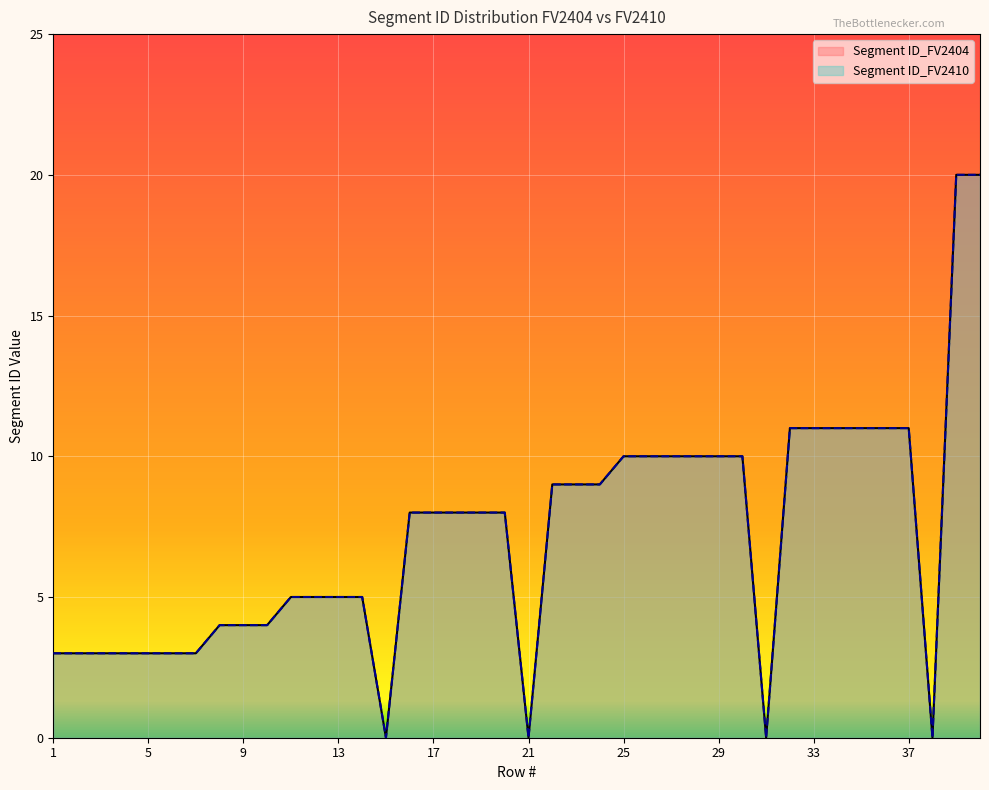

At which category does Segment ID_FV2404 reach its first local valley?

15